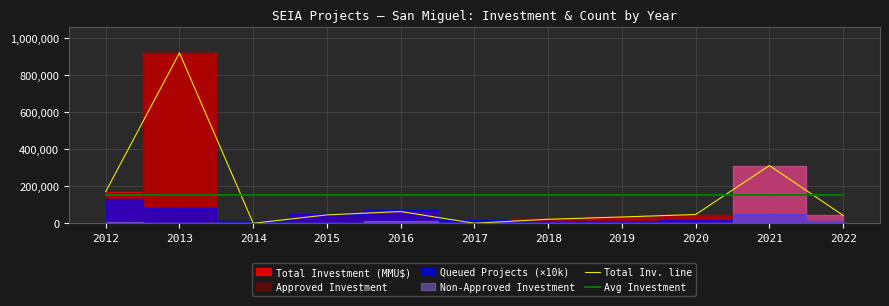

At which category does the chart reach its peak across all series?

2013